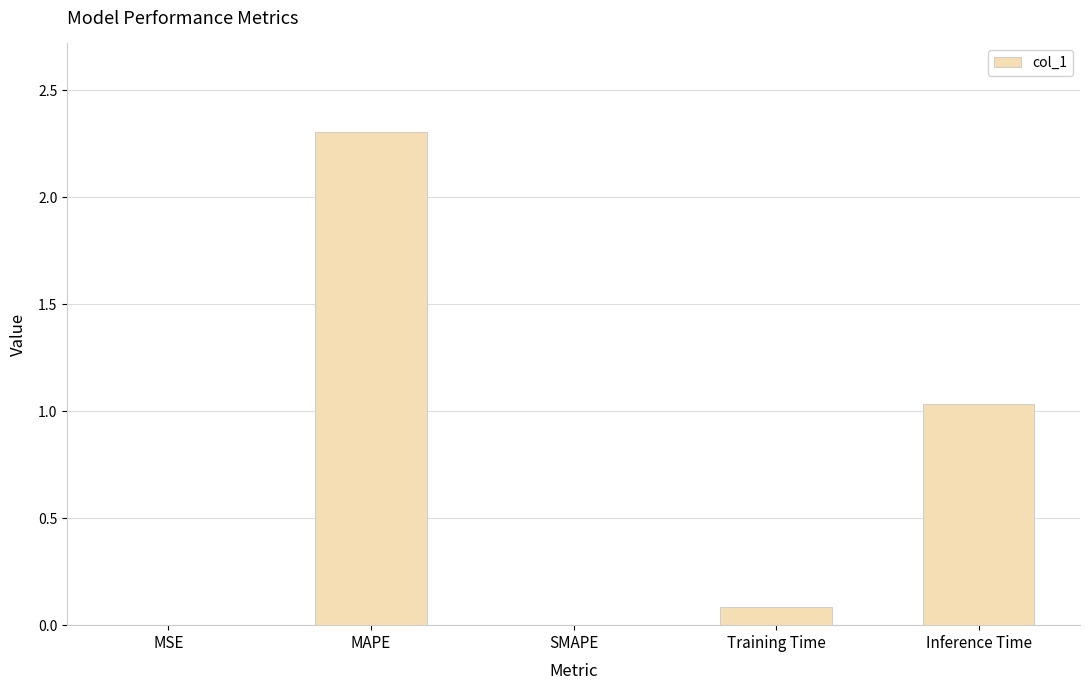

What is the sum of the values at MAPE and Training Time?

2.4